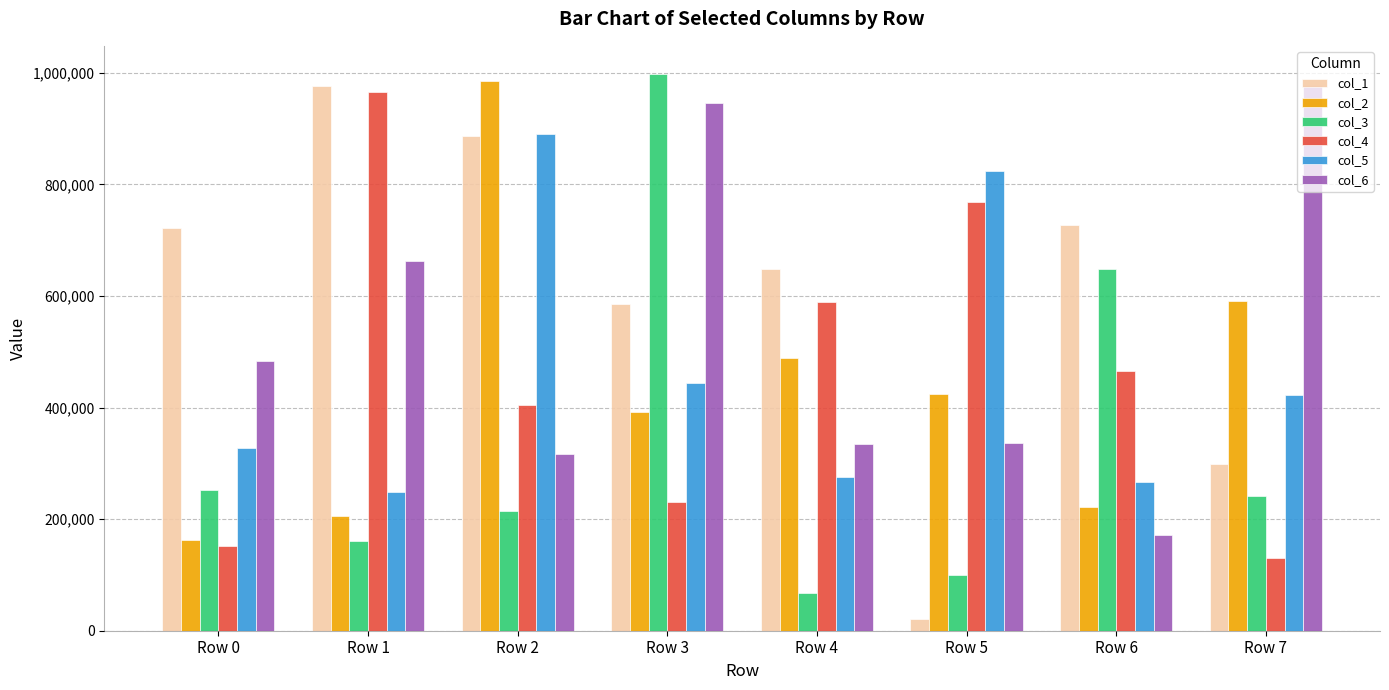

At which category is the sum across all series the highest?

Row 2